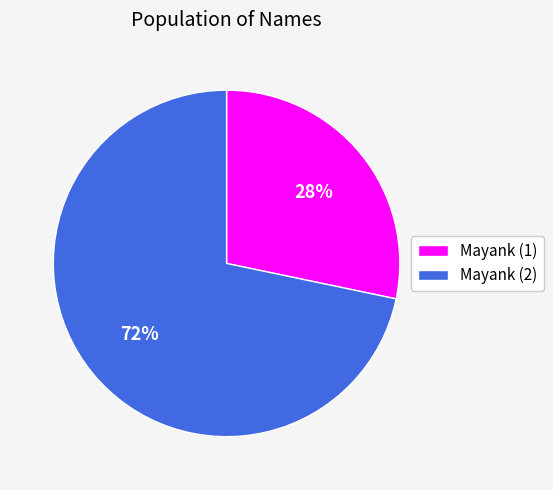

Is it true that Mayank (2) is 80% of the pie?

False